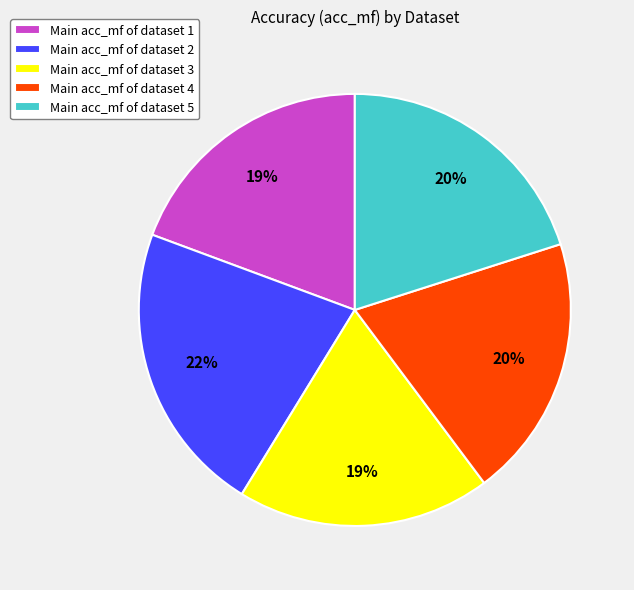

What percentage is the Main acc_mf of dataset 2 slice, to the nearest percent?

22%